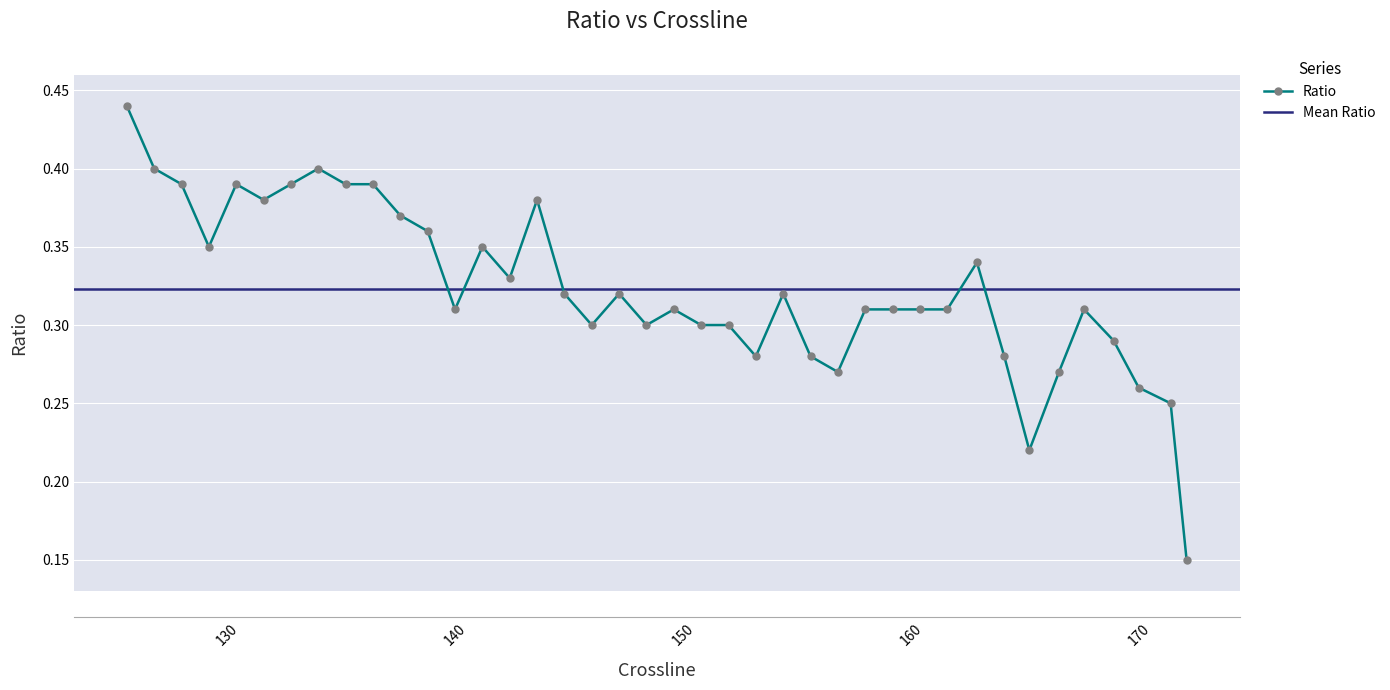

The chart shows a value of 0.2 at 147.2. True or false?

False